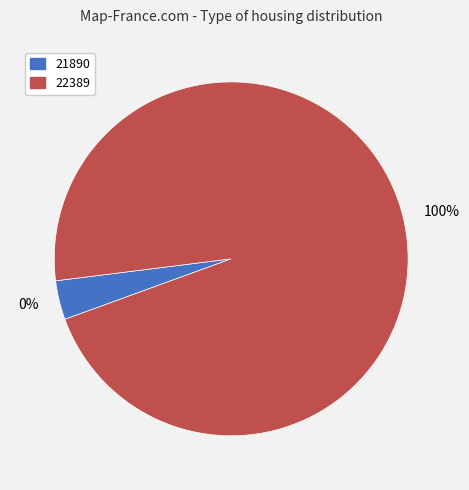

Rank the categories by value from highest to lowest.

22389, 21890